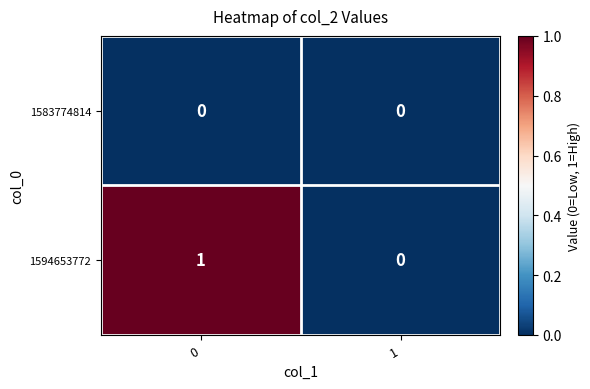

Rank the series by their average value, from highest to lowest.

1594653772, 1583774814